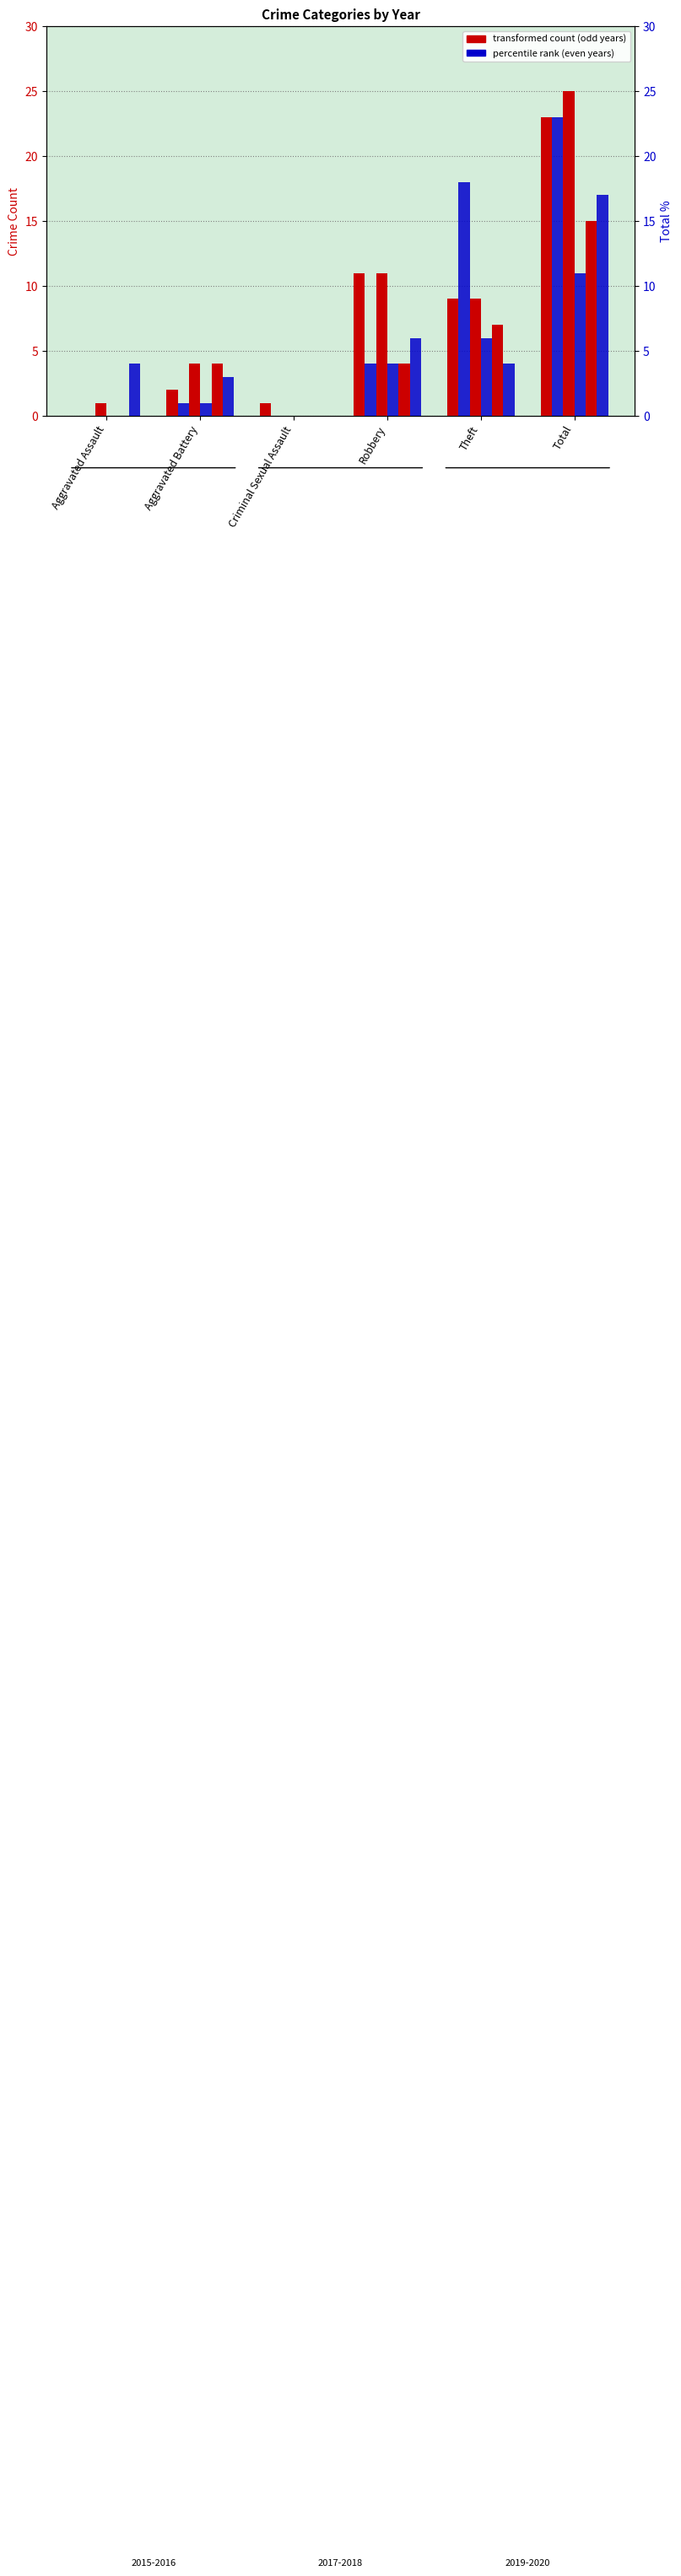

What is the highest value of the count 2019 series?

15